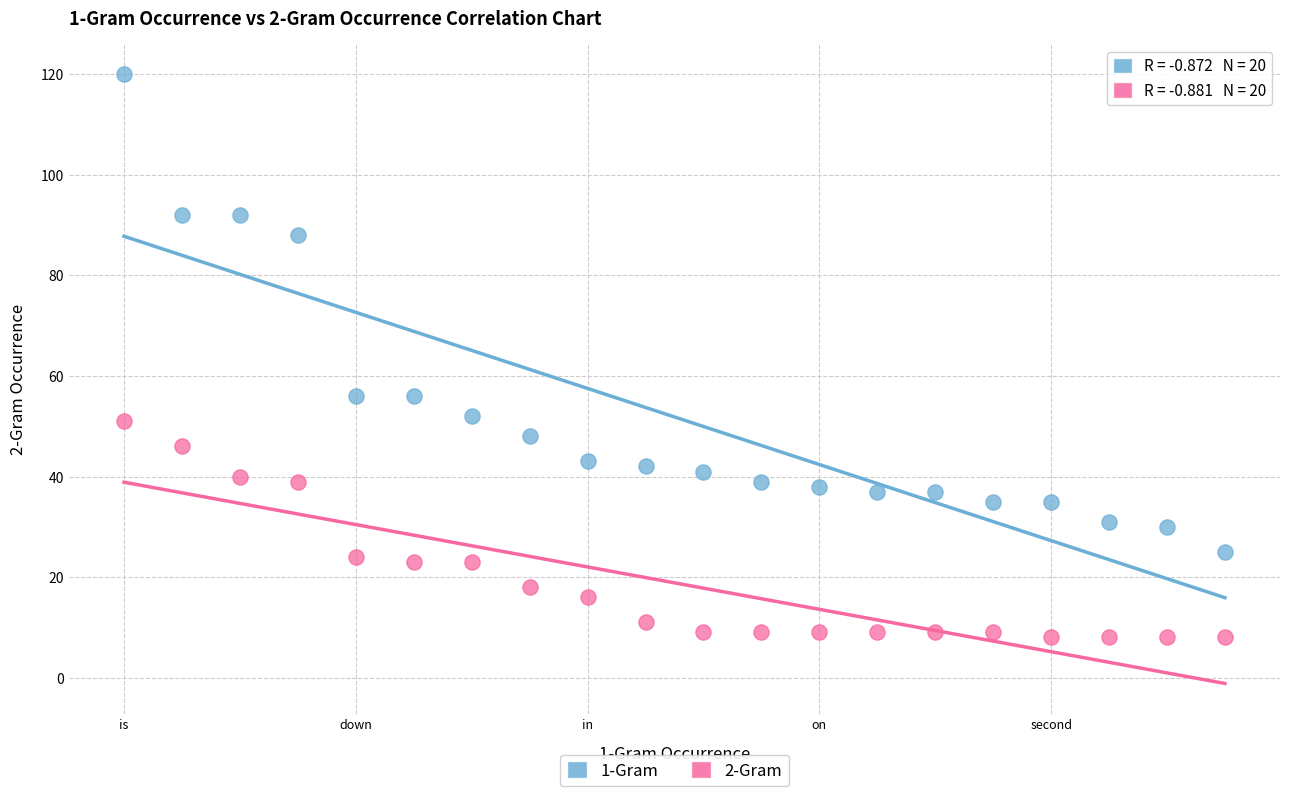

What are all the series names shown in the legend?

1-Gram, 2-Gram